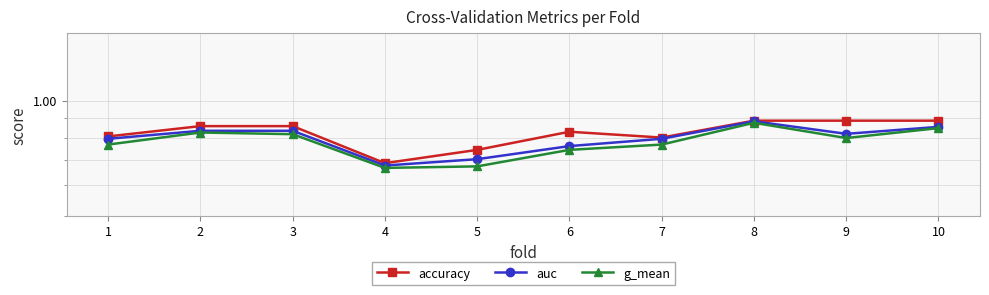

What is the value of the accuracy point at the 9th from the left?

0.9